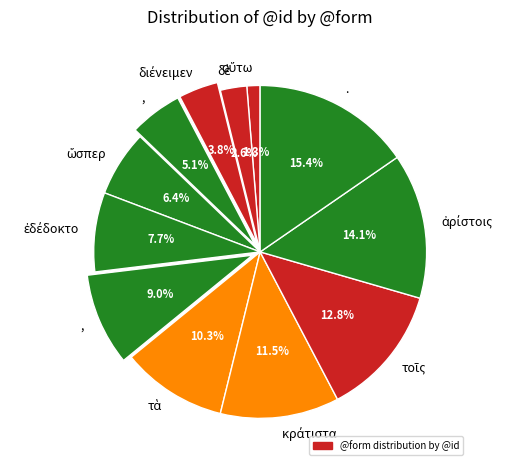

What is the smallest slice in the pie chart?

οὕτω